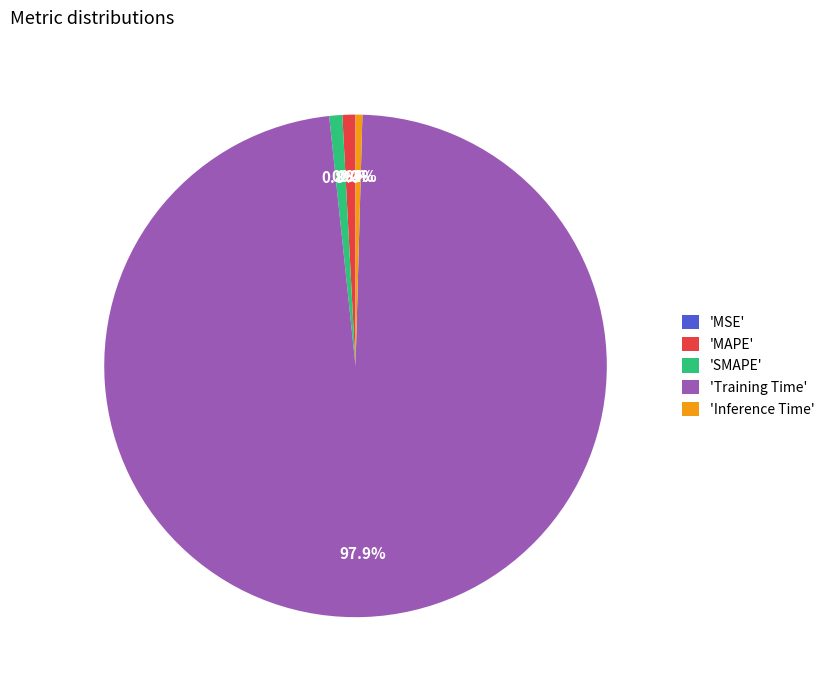

Which slice is the largest?

'Training Time'